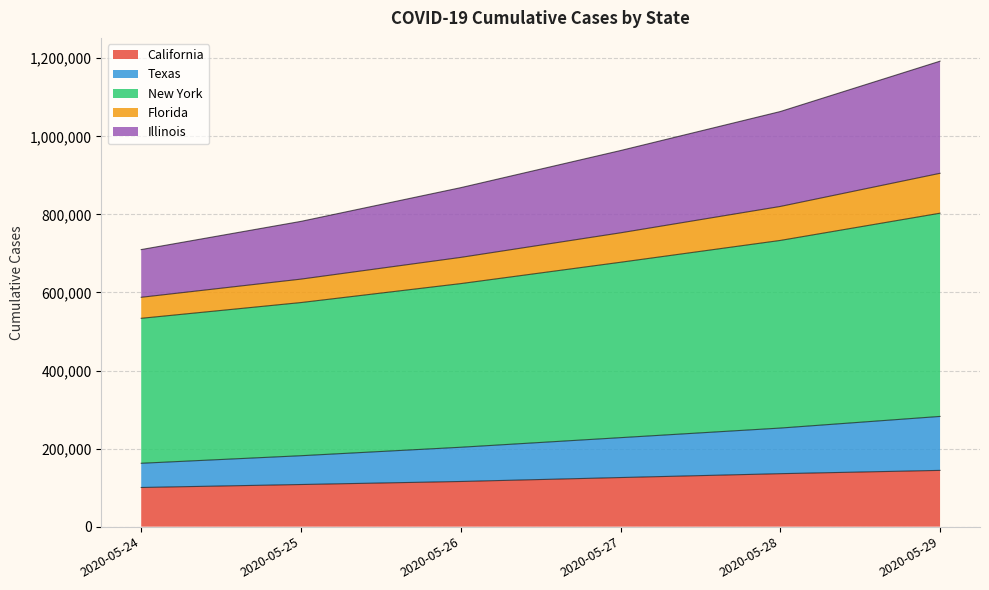

True or false: New York and Illinois intersect in this chart.

False